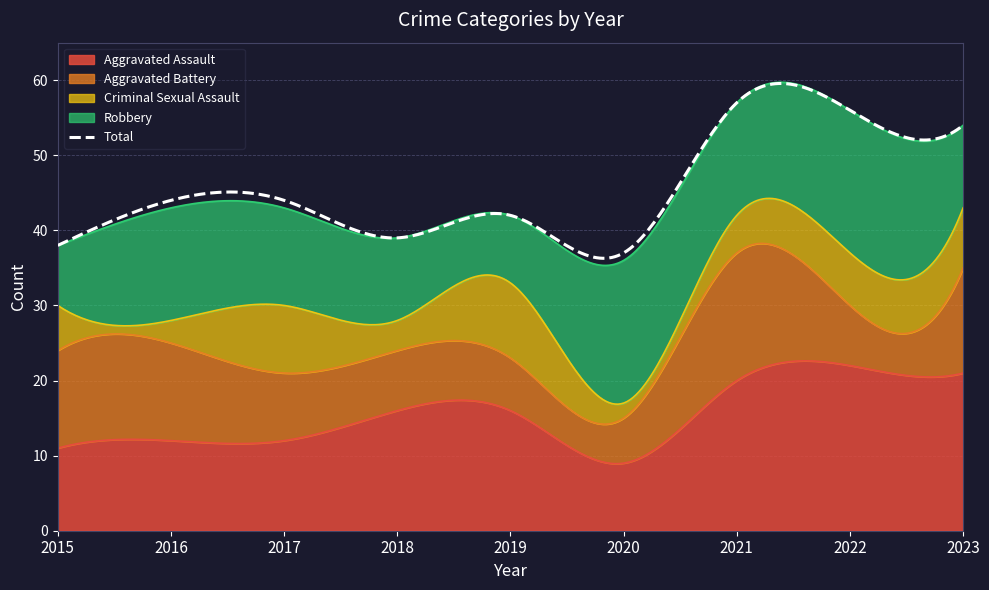

At which label does Aggravated Battery first exceed 9?

2015